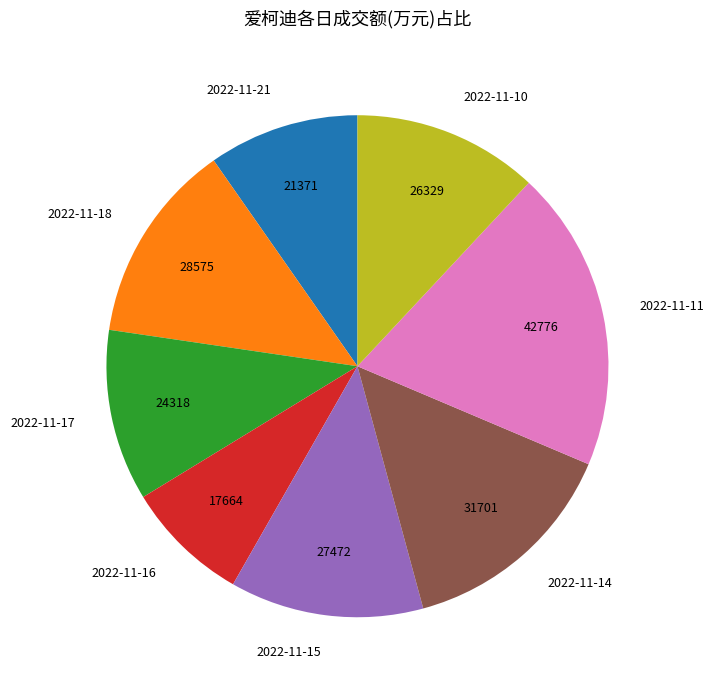

Is the sum of 2022-11-15 and 2022-11-21 greater than half?

No